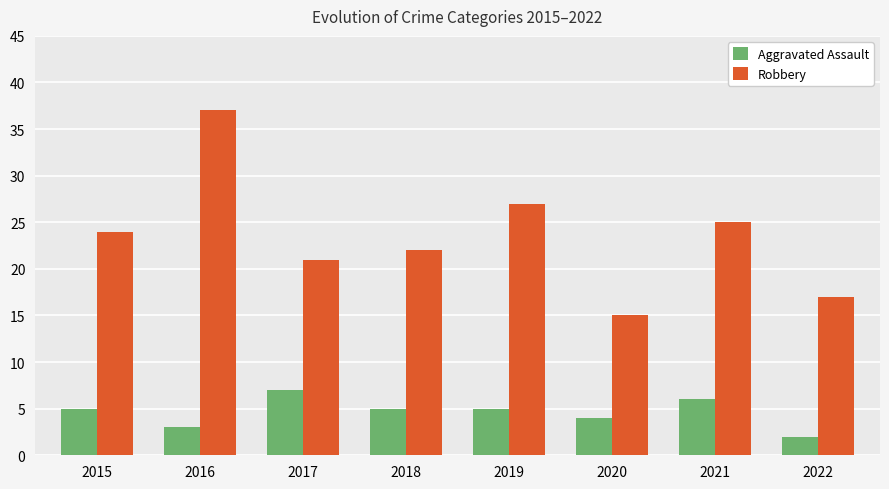

The Aggravated Assault series shows 3 at 2016. True or false?

True